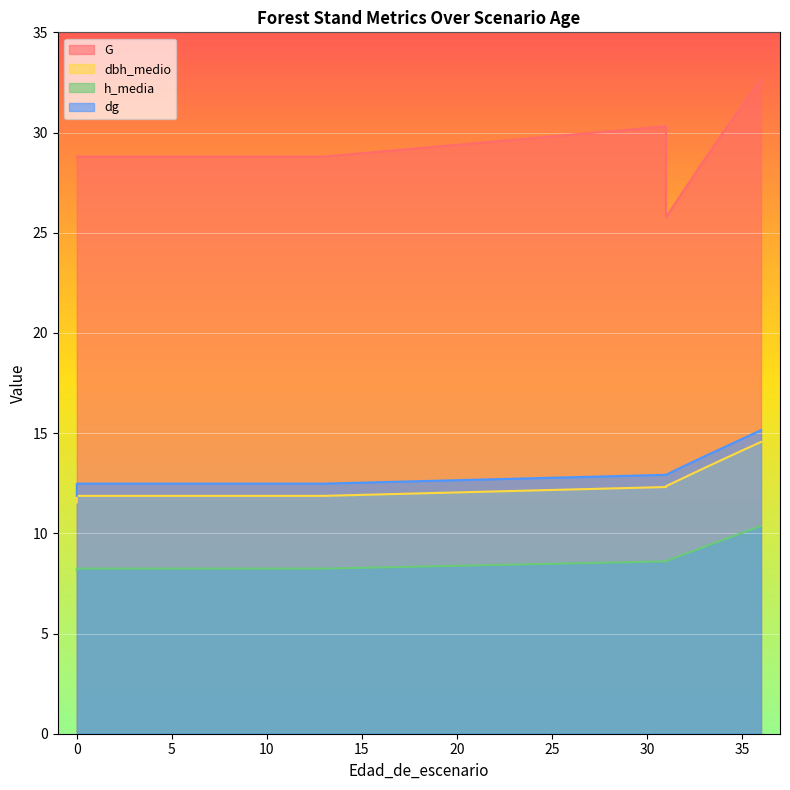

Reading left to right, list all the values displayed in this chart.

G: 0=28.8	0=28.8	1=28.8	2=28.8	3=28.8	4=28.8	5=28.8	6=28.8	7=28.8	8=28.8	9=28.8	10=28.8	11=28.8	12=28.8	13=28.8	31=30.3	31=25.8	32=27.2	33=28.6	34=30.0	35=31.3	36=32.6
dbh_medio: 0=11.5	0=11.9	1=11.9	2=11.9	3=11.9	4=11.9	5=11.9	6=11.9	7=11.9	8=11.9	9=11.9	10=11.9	11=11.9	12=11.9	13=11.9	31=12.3	31=12.3	32=12.8	33=13.2	34=13.7	35=14.1	36=14.6
h_media: 0=8.2	0=8.2	1=8.2	2=8.2	3=8.2	4=8.2	5=8.2	6=8.2	7=8.2	8=8.2	9=8.2	10=8.2	11=8.2	12=8.2	13=8.2	31=8.6	31=8.6	32=9.0	33=9.3	34=9.7	35=10.0	36=10.4
dg: 0=11.9	0=12.5	1=12.5	2=12.5	3=12.5	4=12.5	5=12.5	6=12.5	7=12.5	8=12.5	9=12.5	10=12.5	11=12.5	12=12.5	13=12.5	31=12.9	31=12.9	32=13.4	33=13.8	34=14.3	35=14.7	36=15.2